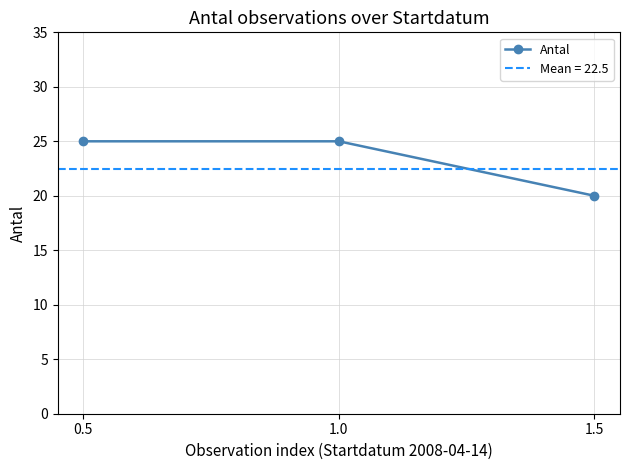

What is the change in value from 1.0 to 1.5?

-5